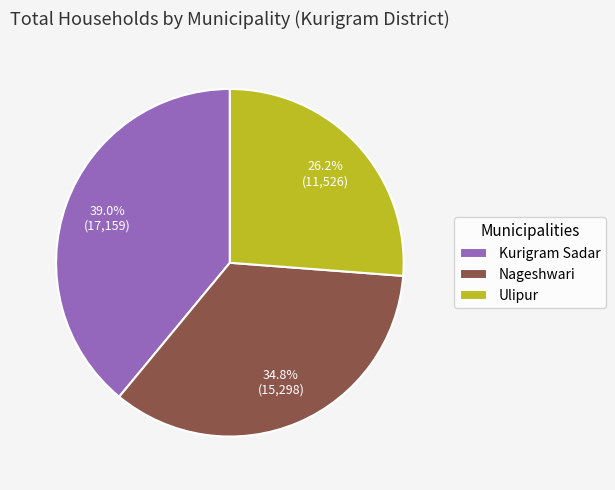

To the nearest percent, what is the average slice percentage?

33%